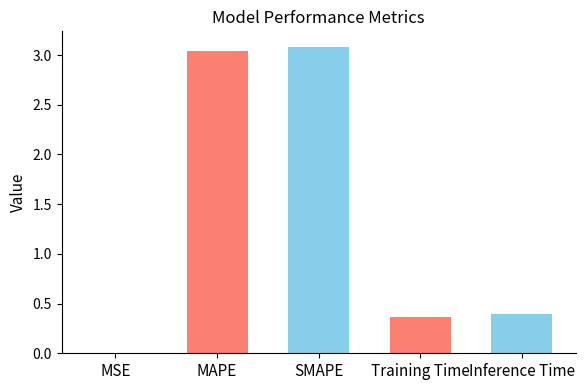

What is the sum of all values?

6.9